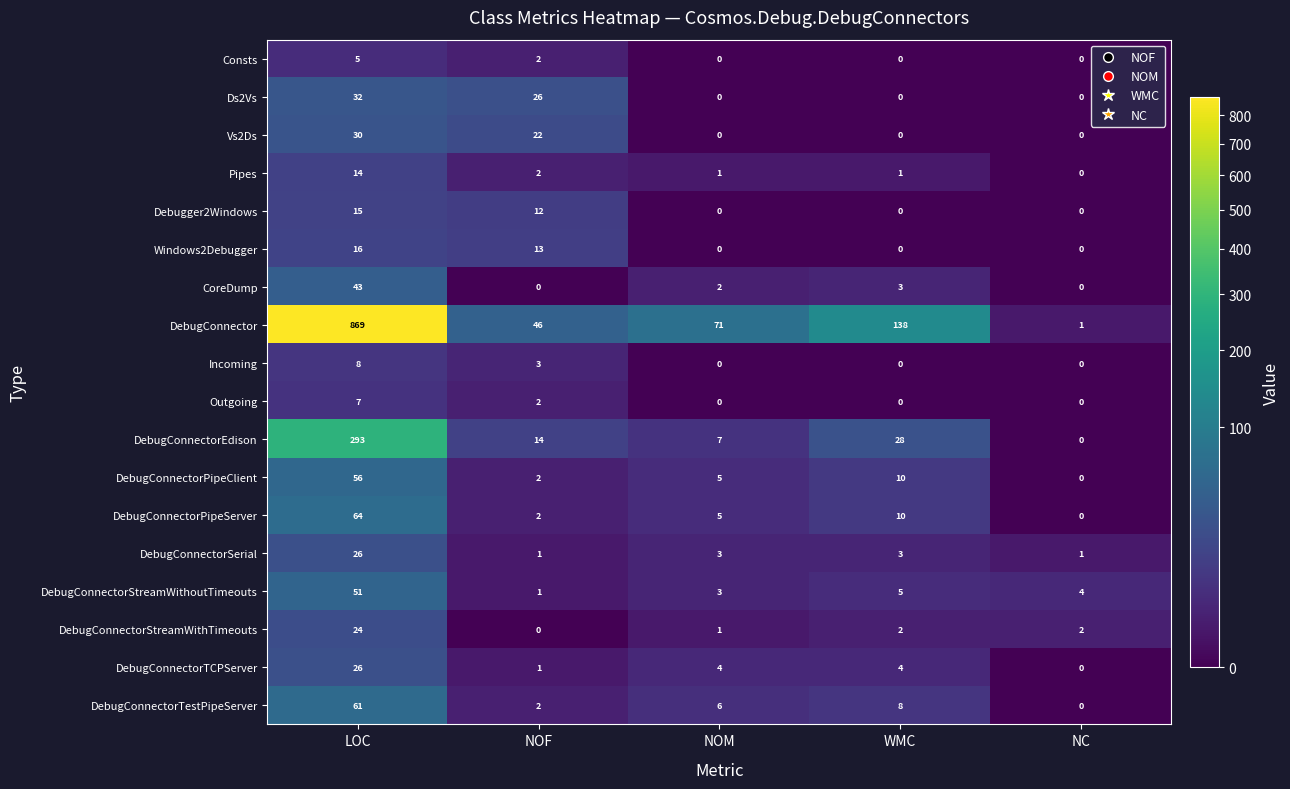

True or false: DebugConnectorStreamWithTimeouts has a value of 3 at WMC.

False